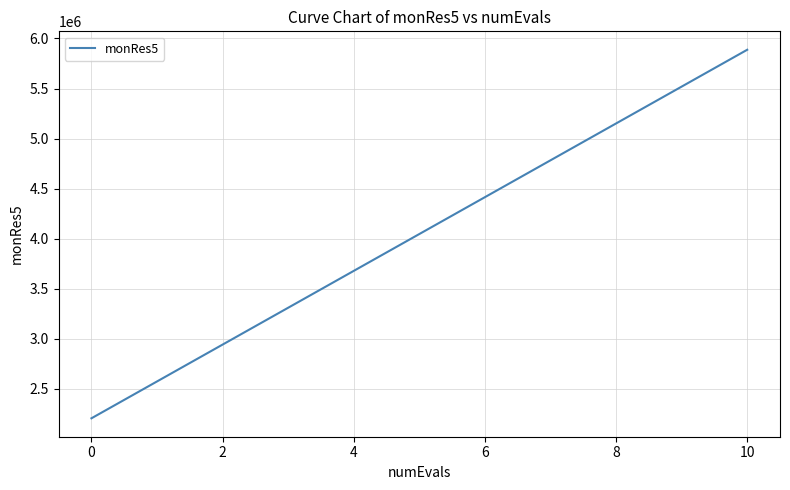

Reading left to right, transcribe all the data shown in this chart.

2204170	2572480	2940790	3309100	3677410	4045720	4414030	4782340	5150650	5518960	5887270